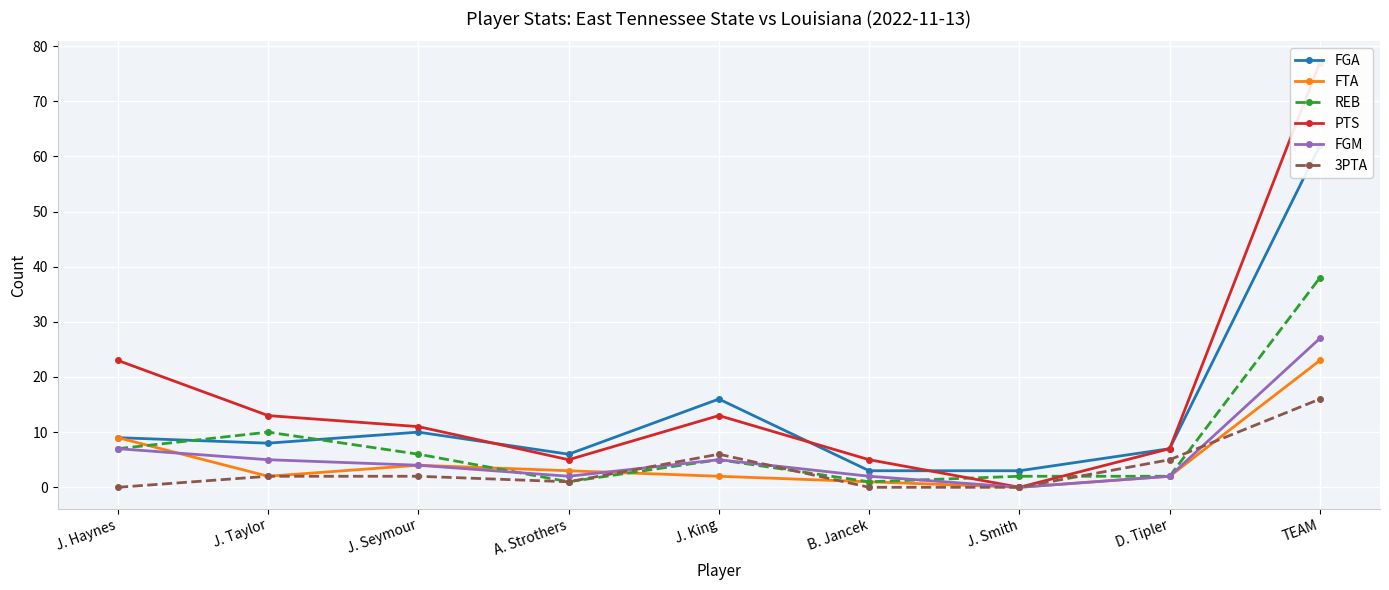

Which series has the widest spread of values?

PTS